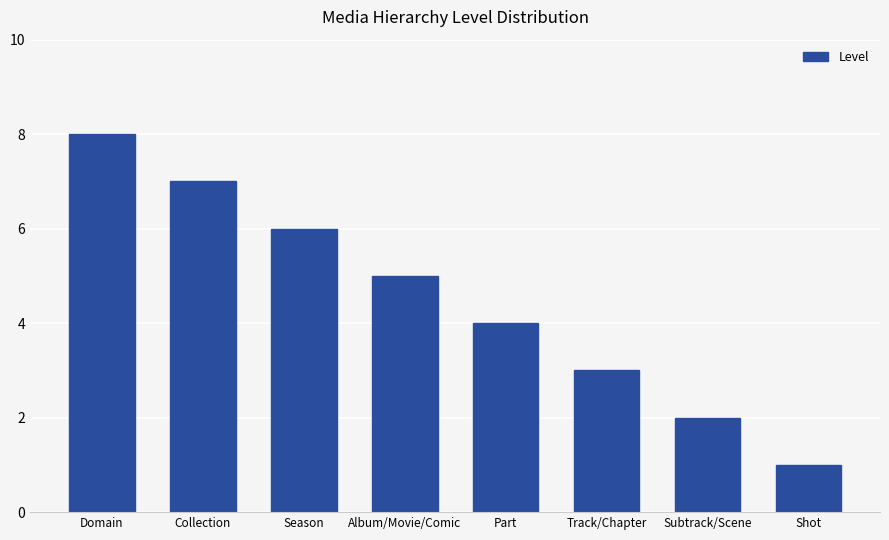

What is the difference between the values at Album/Movie/Comic and Domain?

3